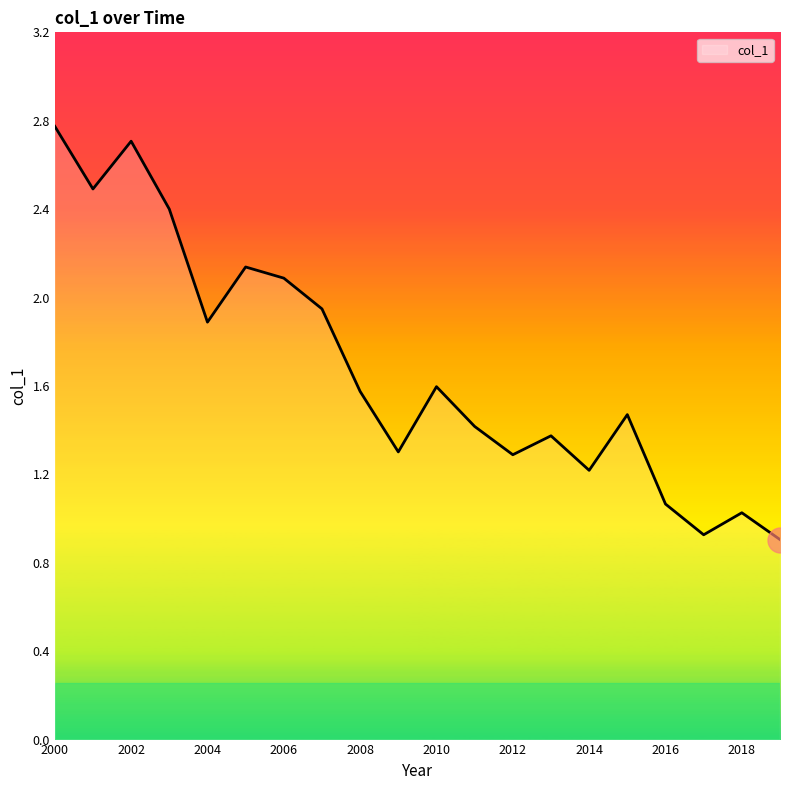

What is the greatest value displayed?

2.8